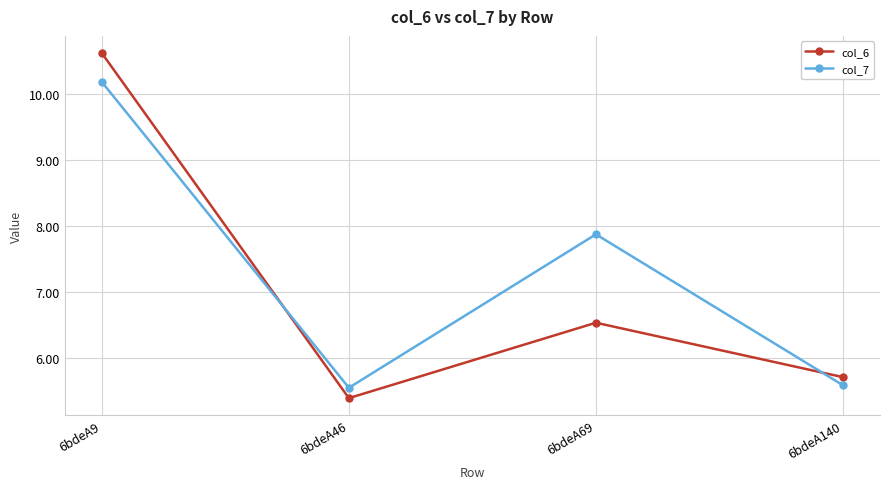

What are all the series names shown in the legend?

col_6, col_7